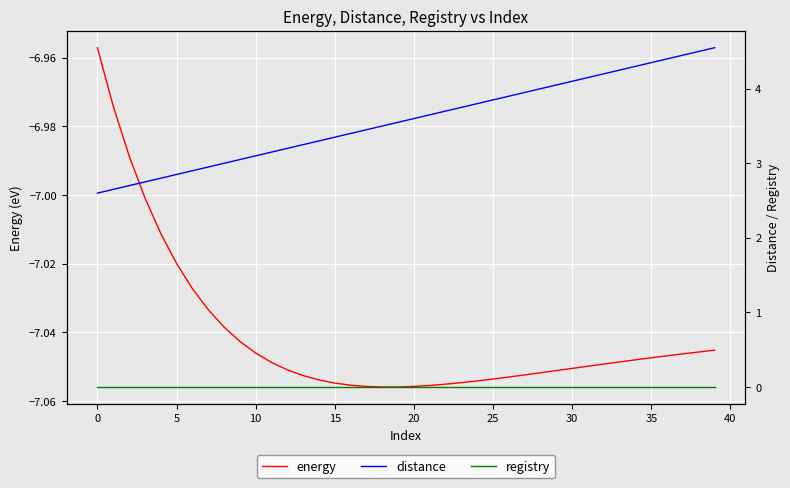

What is the label of the 6th point from the right?

34